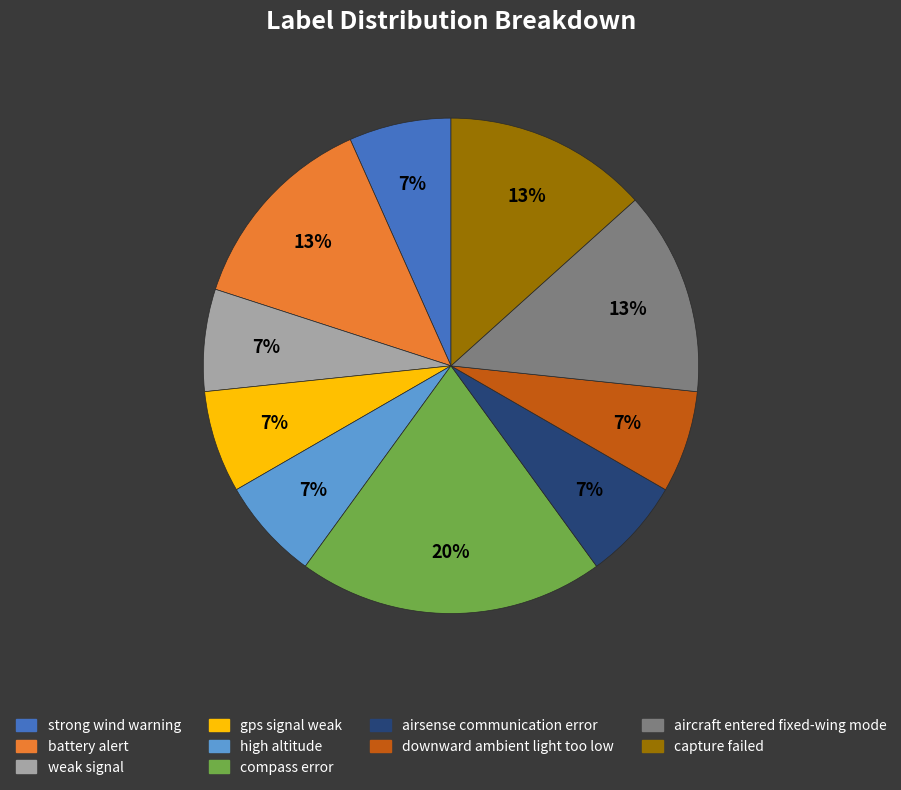

Combined, do airsense communication error and capture failed account for over 50%?

No